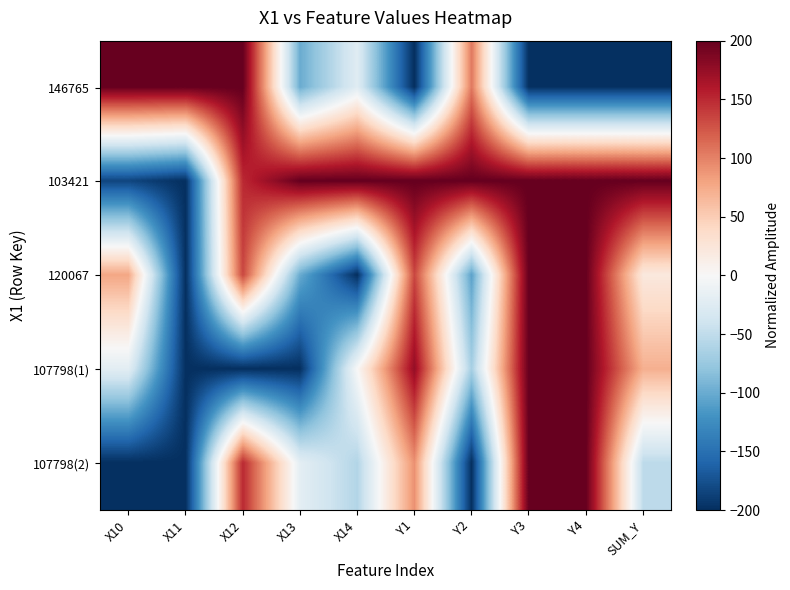

Reading left to right, list all the values displayed in this chart.

146765: X10=200.0	X11=200.0	X12=200.0	X13=-100.0	X14=-23.5	Y1=-200.0	Y2=104.9	Y3=-200.0	Y4=-200.0	SUM_Y=-200.0
103421: X10=-183.7	X11=-200.0	X12=150.0	X13=200.0	X14=200.0	Y1=200.0	Y2=200.0	Y3=200.0	Y4=200.0	SUM_Y=200.0
120067: X10=77.7	X11=-200.0	X12=133.3	X13=-100.0	X14=-200.0	Y1=134.0	Y2=-107.5	Y3=200.0	Y4=200.0	SUM_Y=20.6
107798(1): X10=-21.1	X11=-200.0	X12=-200.0	X13=-200.0	X14=0.0	Y1=175.3	Y2=-66.5	Y3=200.0	Y4=200.0	SUM_Y=71.5
107798(2): X10=-200.0	X11=-200.0	X12=150.0	X13=-20.0	X14=-58.8	Y1=91.4	Y2=-200.0	Y3=200.0	Y4=200.0	SUM_Y=-52.2